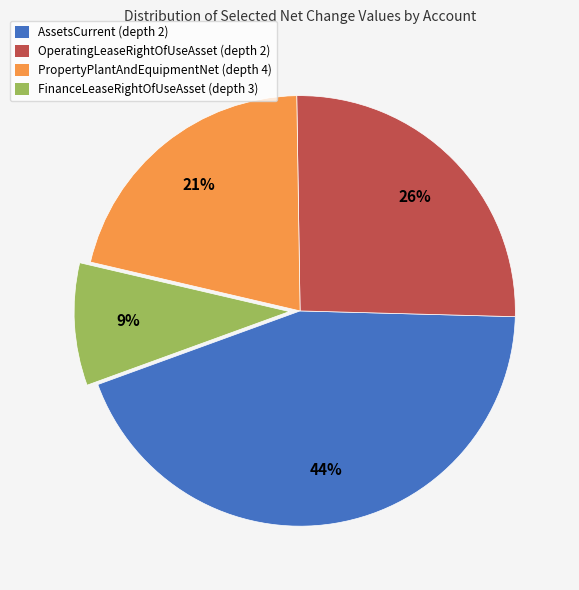

Is the sum of OperatingLeaseRightOfUseAsset (depth 2) and PropertyPlantAndEquipmentNet (depth 4) greater than half?

No